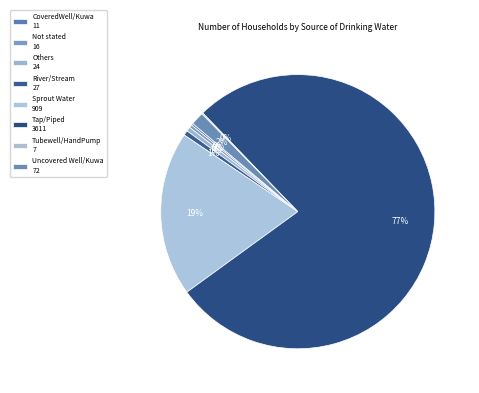

What percentage is the Others slice, to the nearest percent?

1%